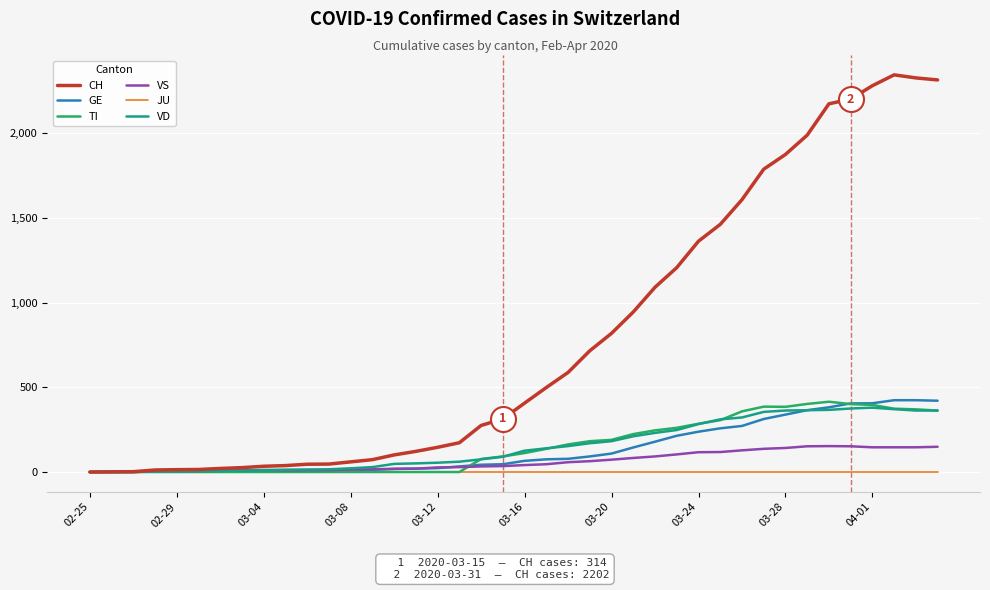

What is the maximum value shown in the chart?

2345